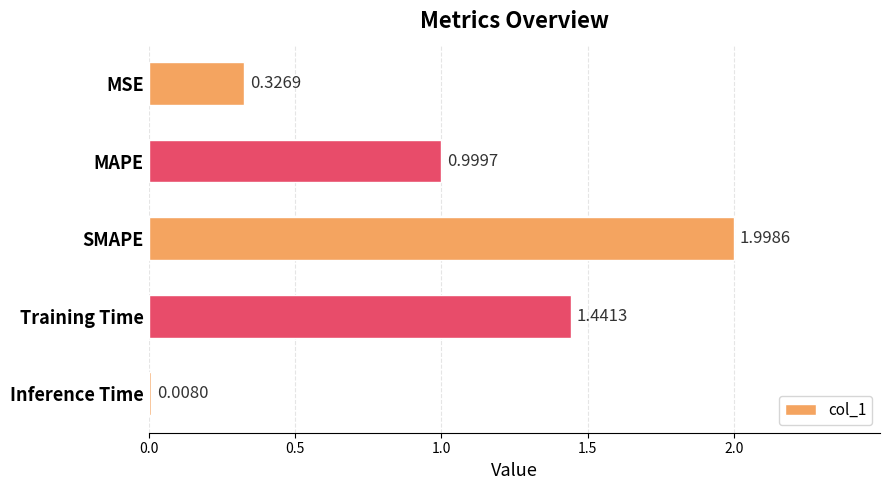

What is the label of the 3rd bar from the top?

SMAPE